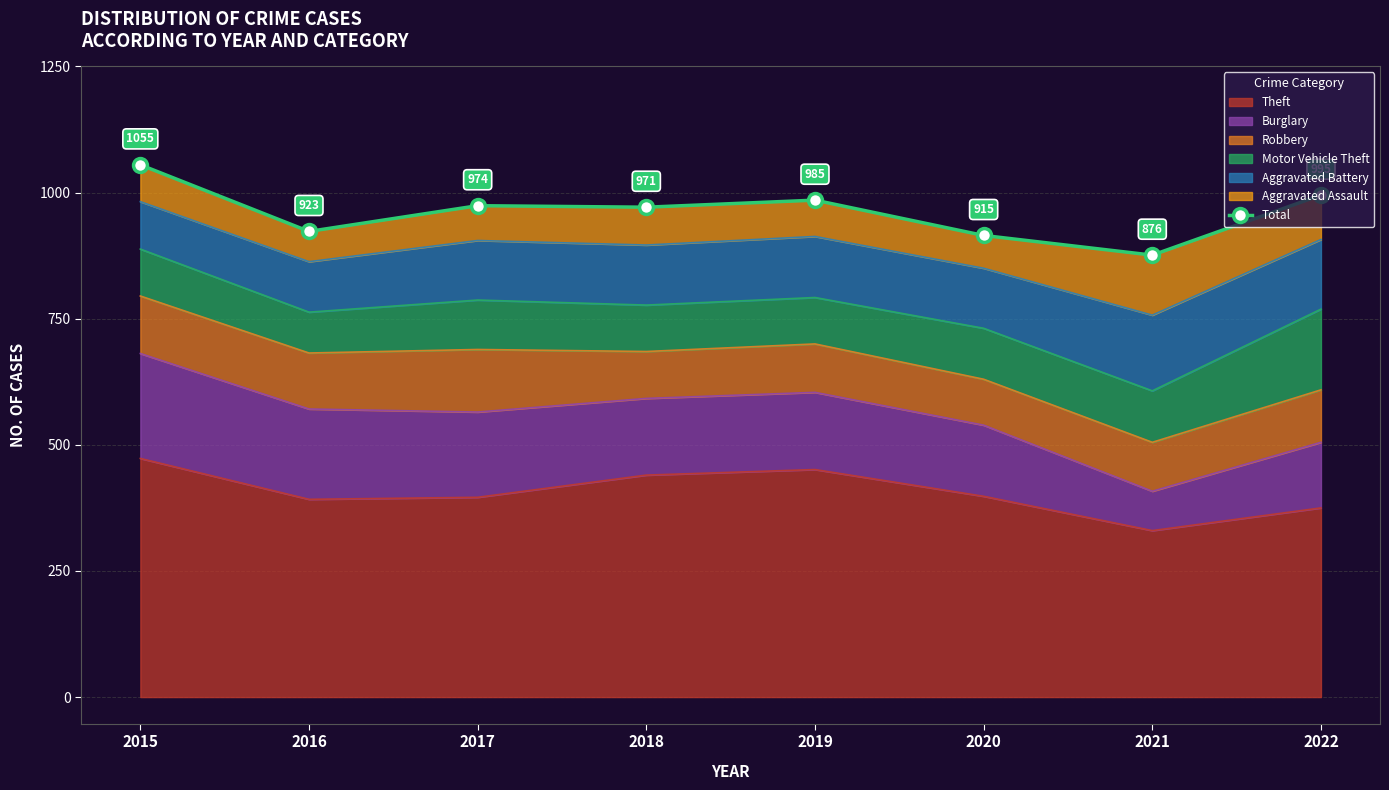

Which has a higher value, 2015 or 2018?

2015